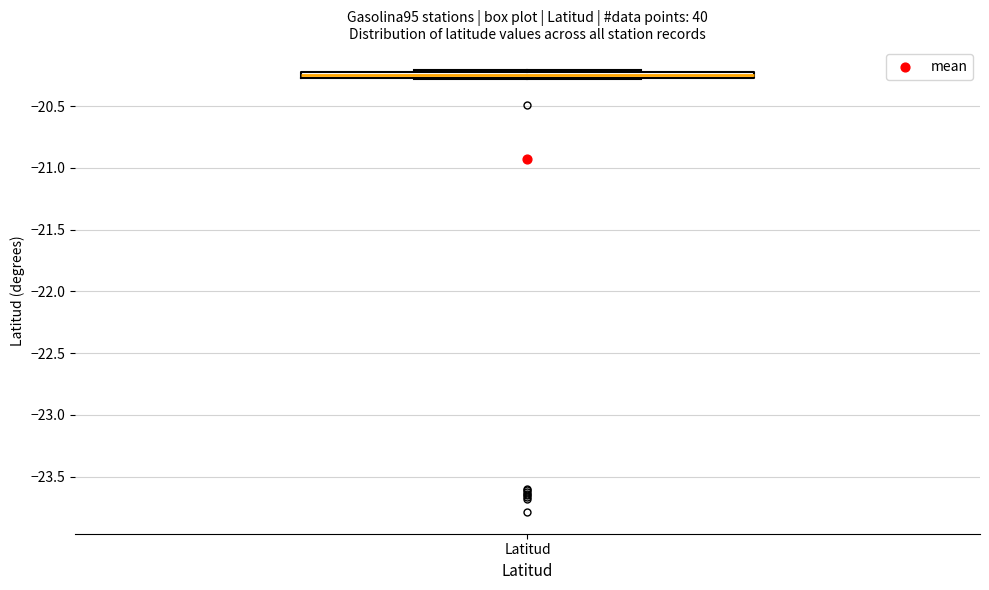

Where is the upper edge of the box for Latitud on the y-axis? The values are not printed on the chart, so give them approximately, as read against the axis.

-20.25